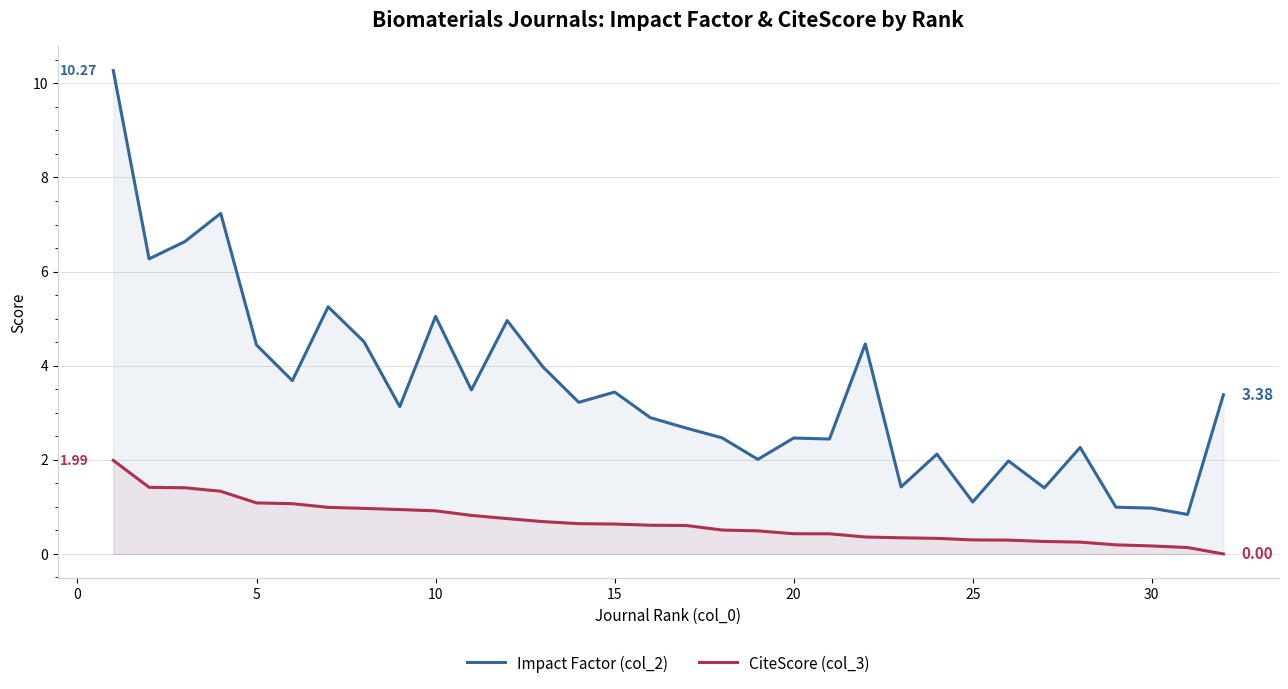

How many values in the CiteScore (col_3) series exceed 0?

31